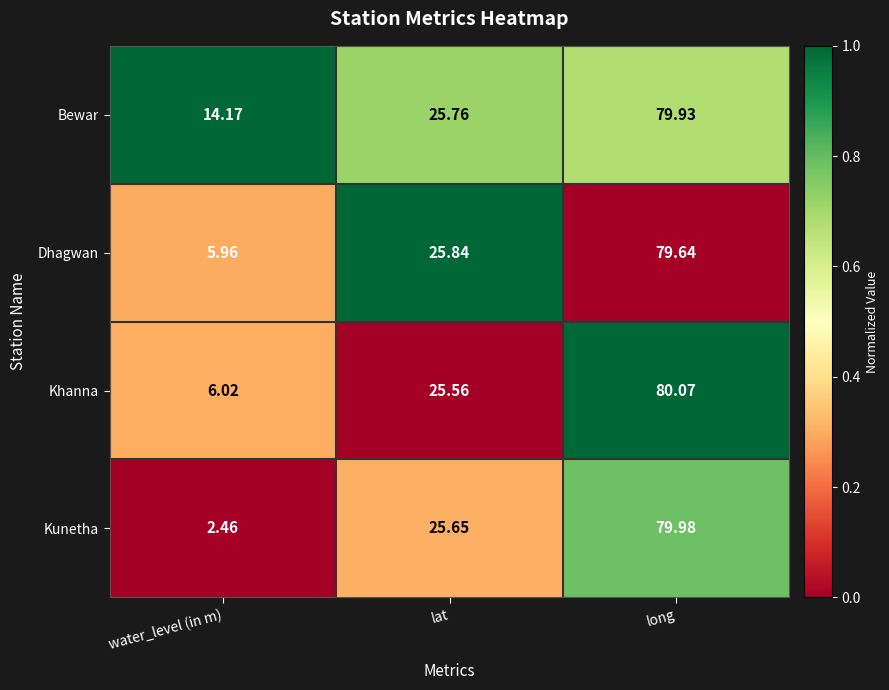

Rank the series at water_level (in m) from lowest to highest value.

Kunetha, Dhagwan, Khanna, Bewar